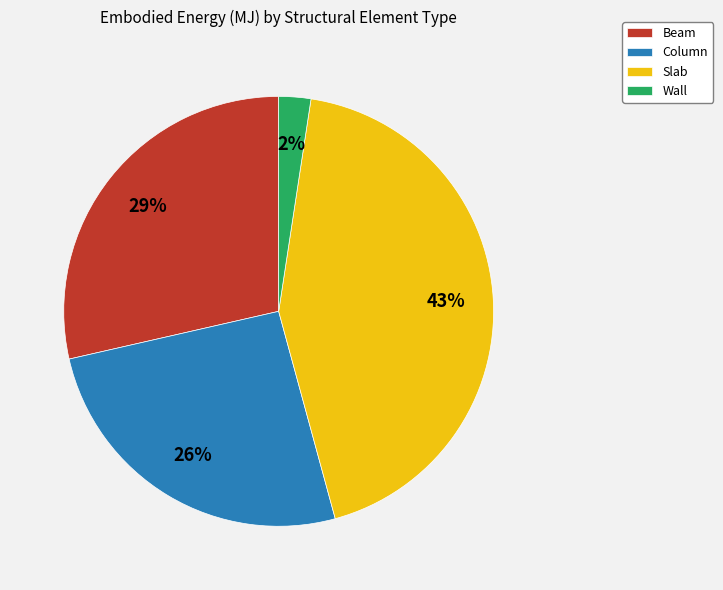

What percentage is the Wall slice, to the nearest percent?

2%